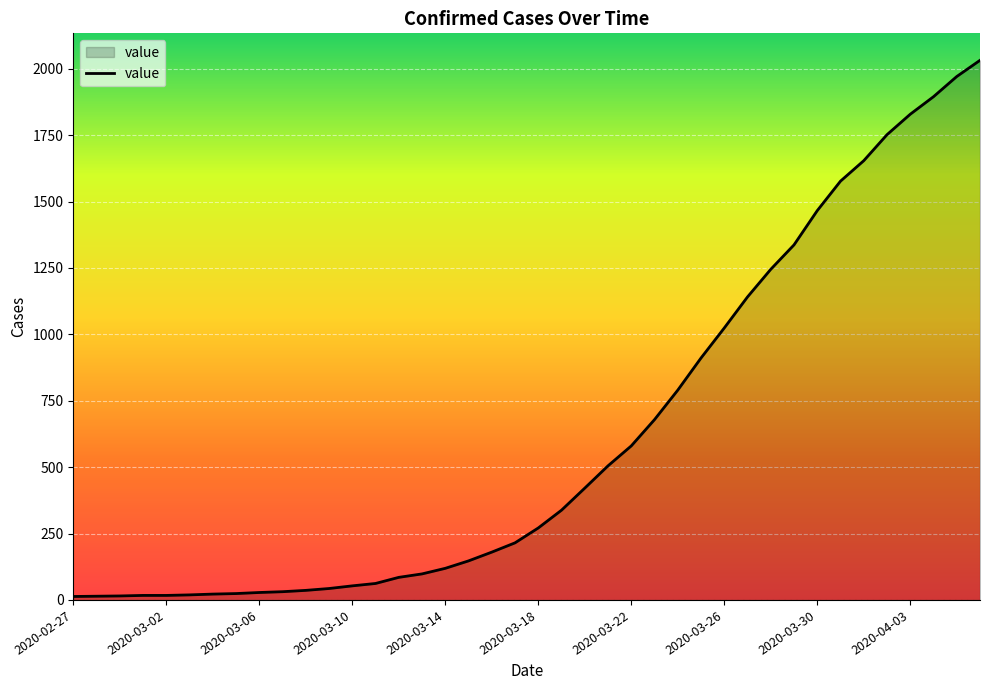

How many lines are shown in the chart?

1